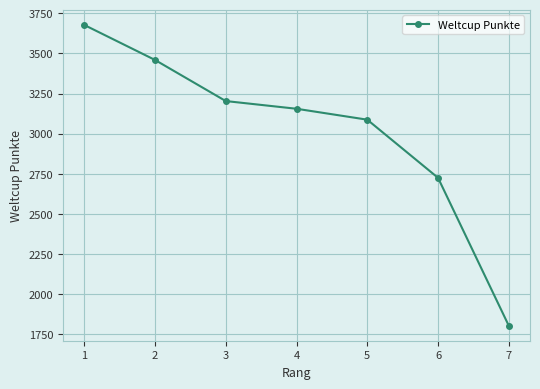

What is the difference between the values at 6 and 4?

430